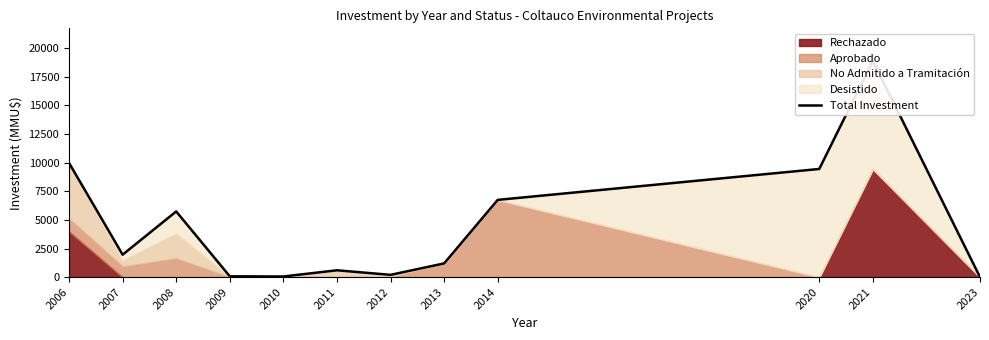

What is the average value?

4576